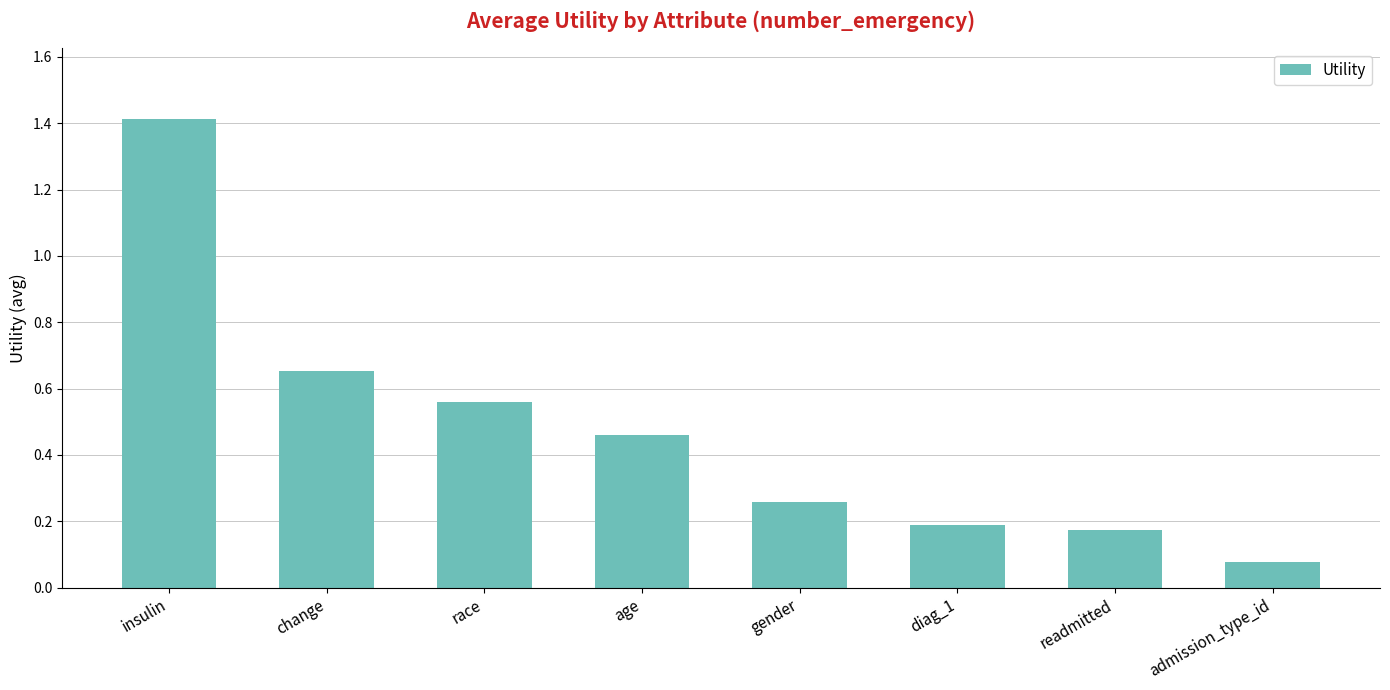

Read the value at insulin.

1.4